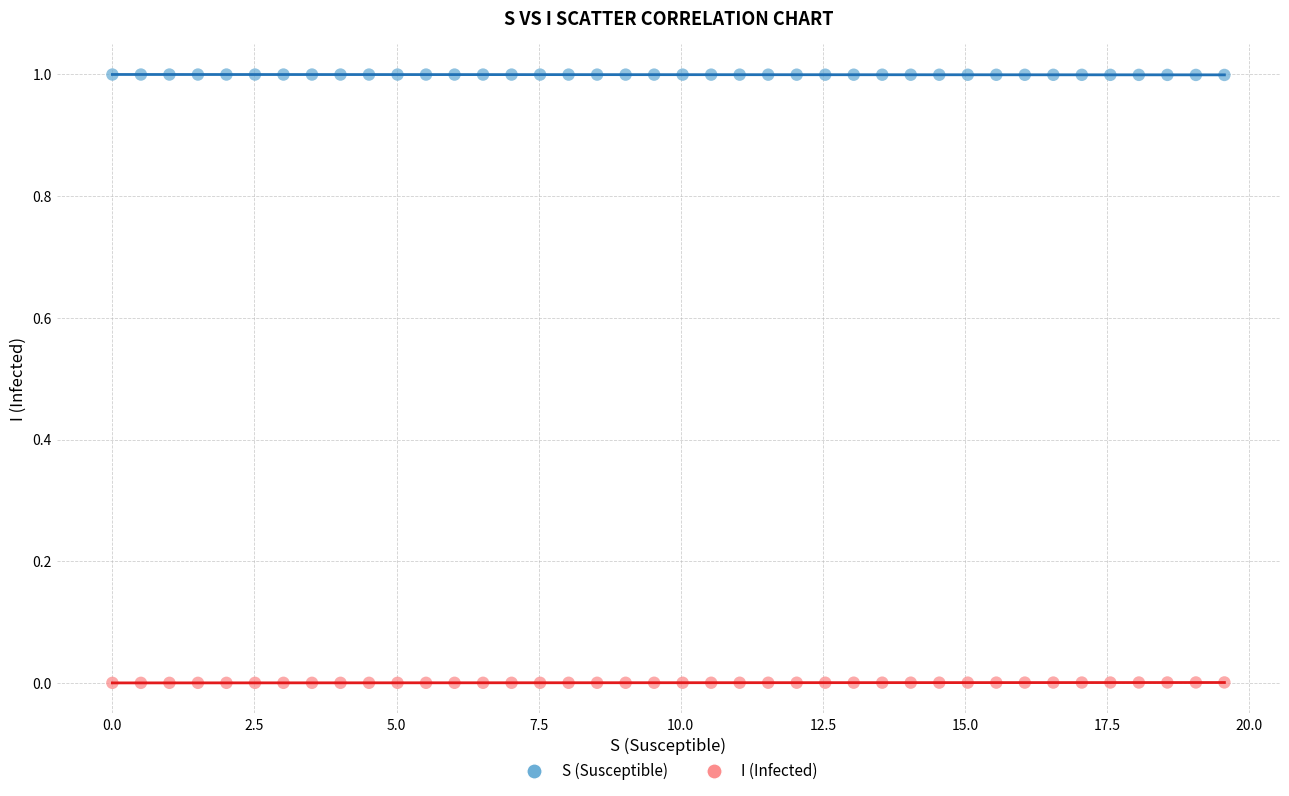

Which series contains the lowest Y value?

I (Infected)